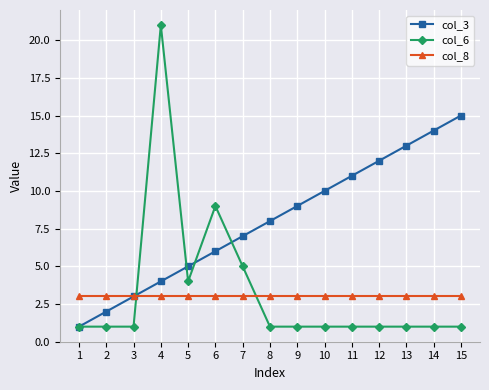

At how many categories does at least one series exceed 1?

15